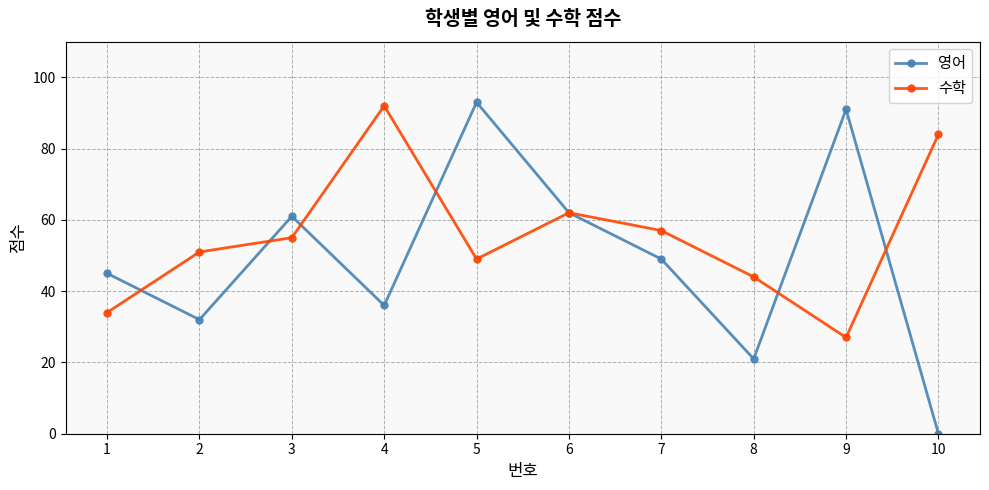

The 수학 series shows 65 at 8. True or false?

False